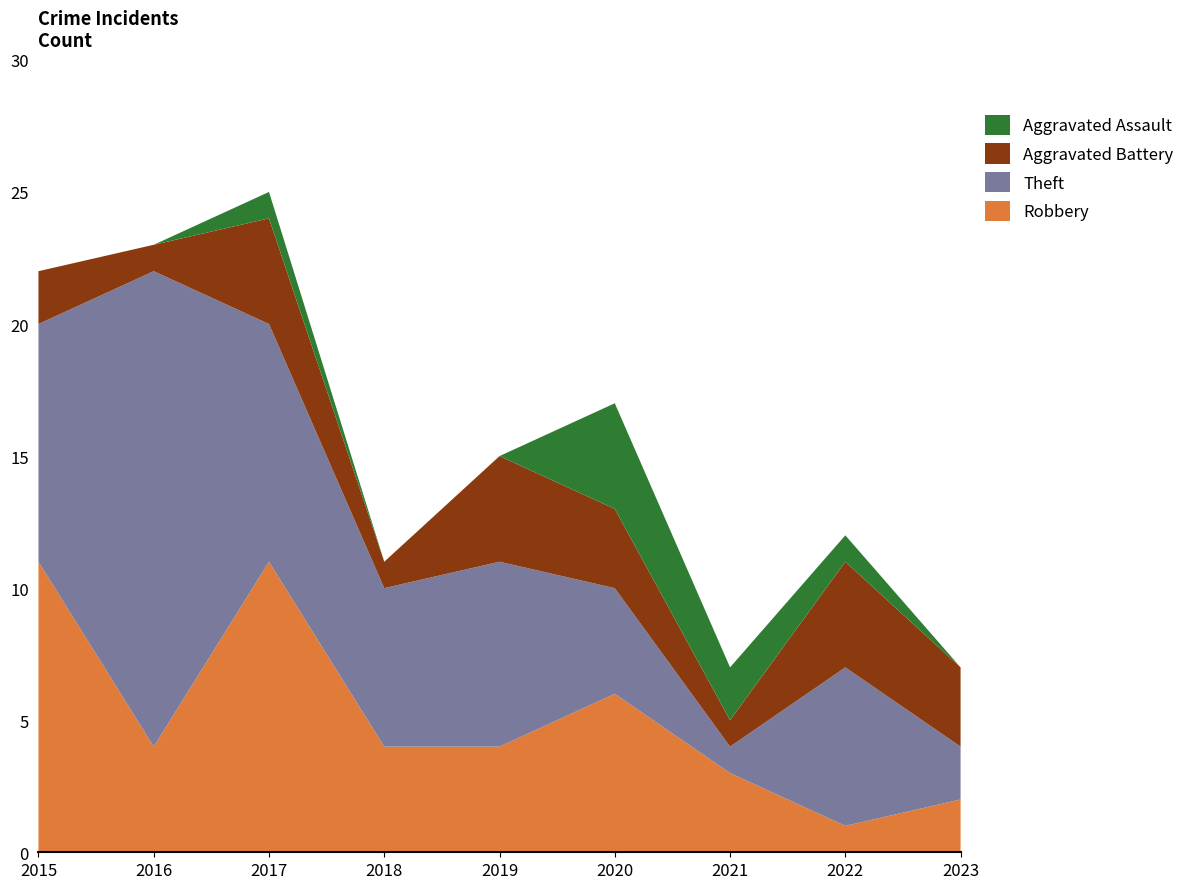

Reading left to right, what are all the values shown in this chart?

Robbery: 11	4	11	4	4	6	3	1	2
Theft: 9	18	9	6	7	4	1	6	2
Aggravated Battery: 2	1	4	1	4	3	1	4	3
Aggravated Assault: 0	0	1	0	0	4	2	1	0